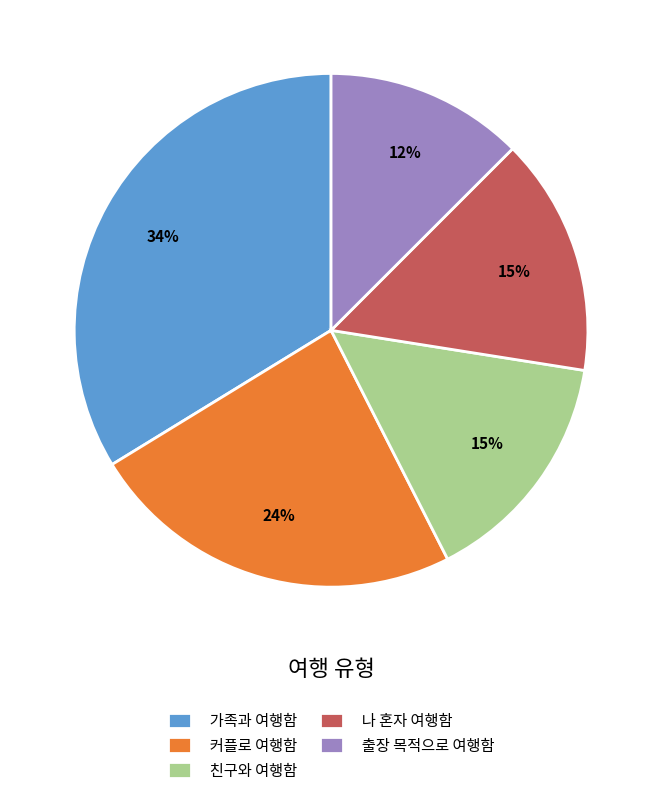

Does 친구와 여행함 account for over 50% of the chart?

No